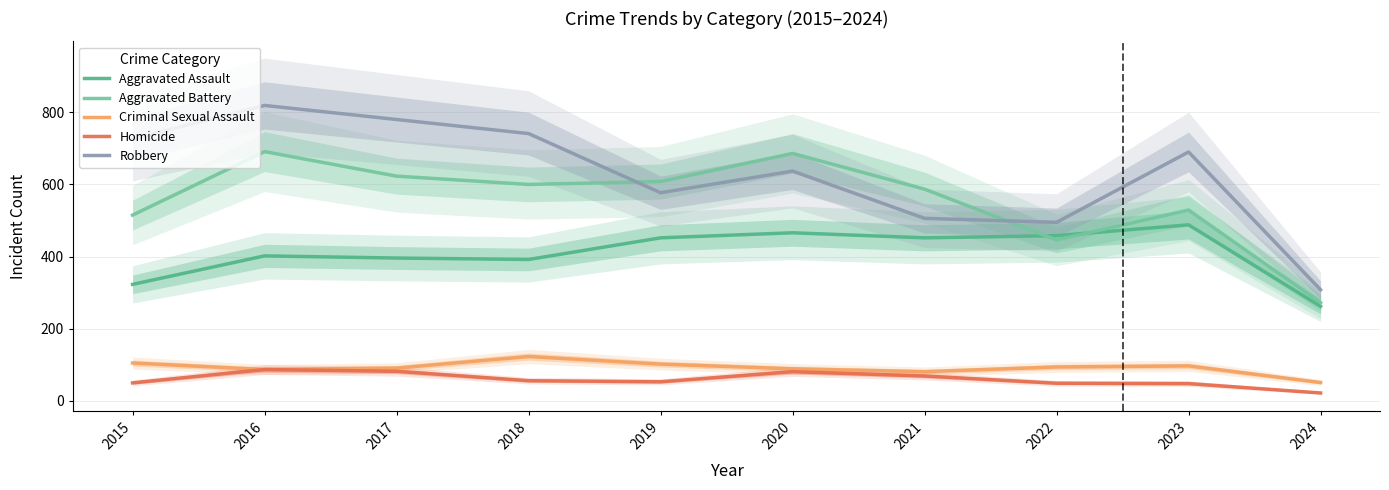

Which series has the largest range (max minus min)?

Robbery